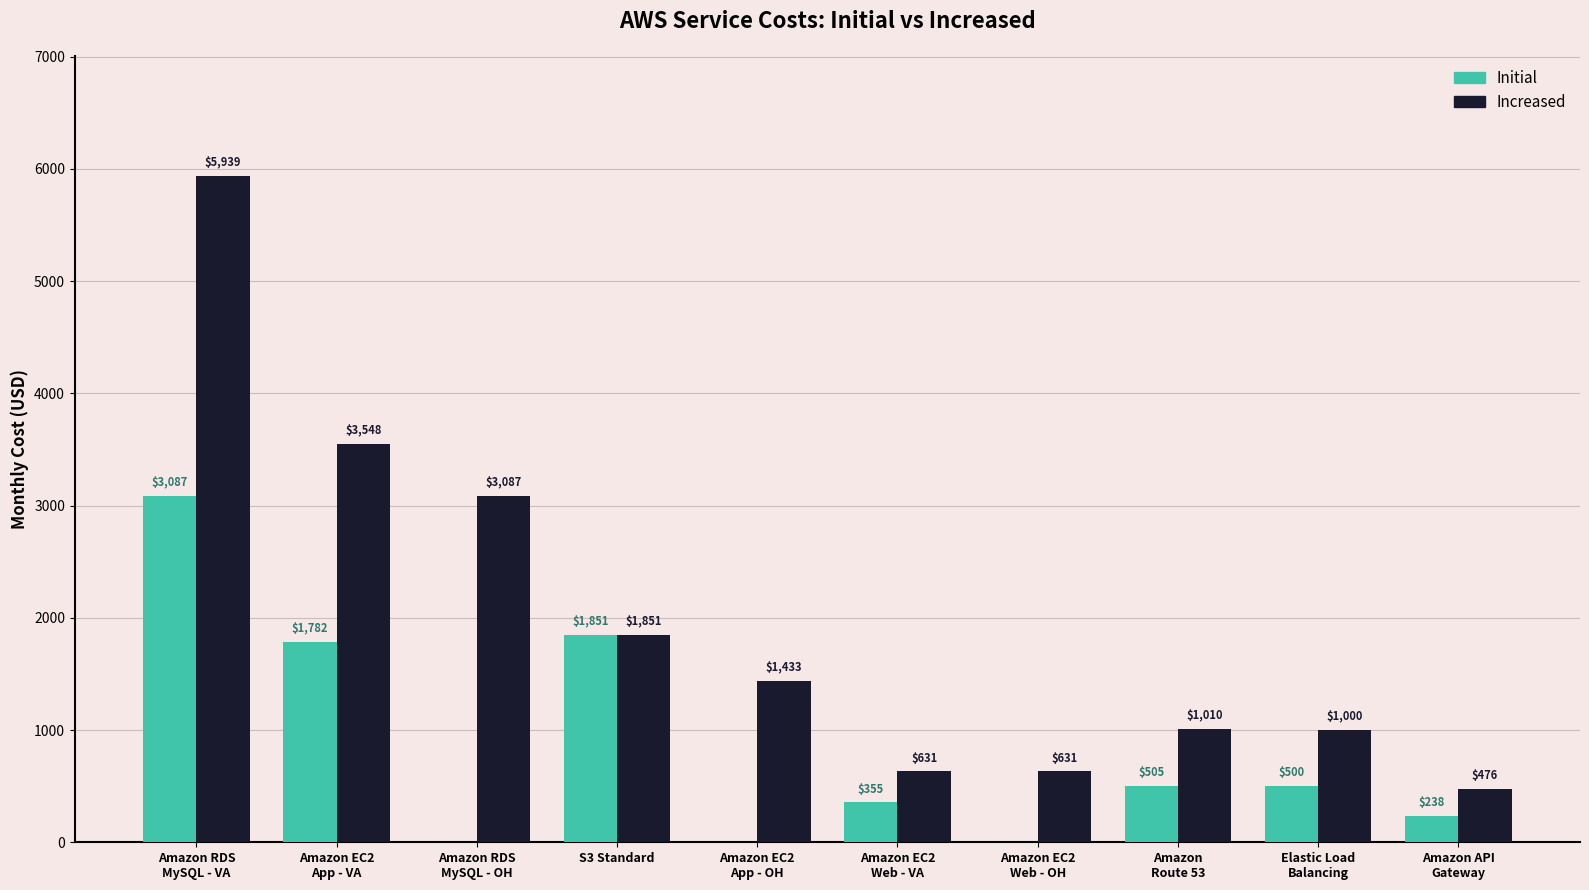

What is the greatest value displayed?

5939.2